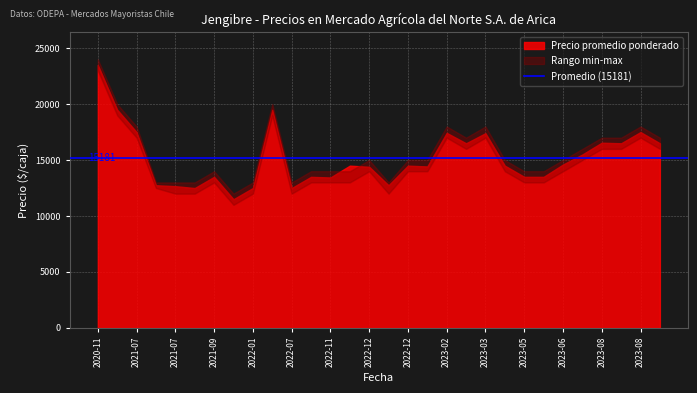

How many lines are shown in the chart?

3